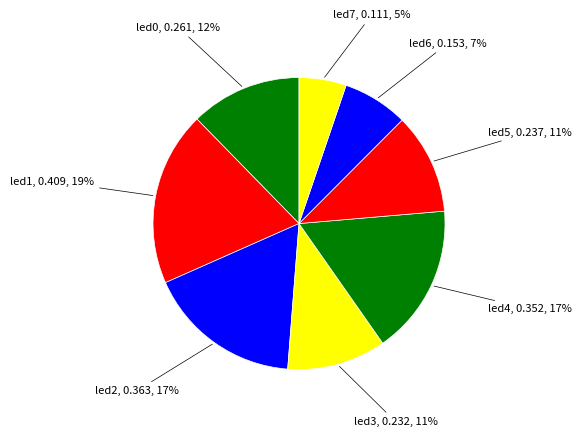

Between led5 and led1, which is larger?

led1